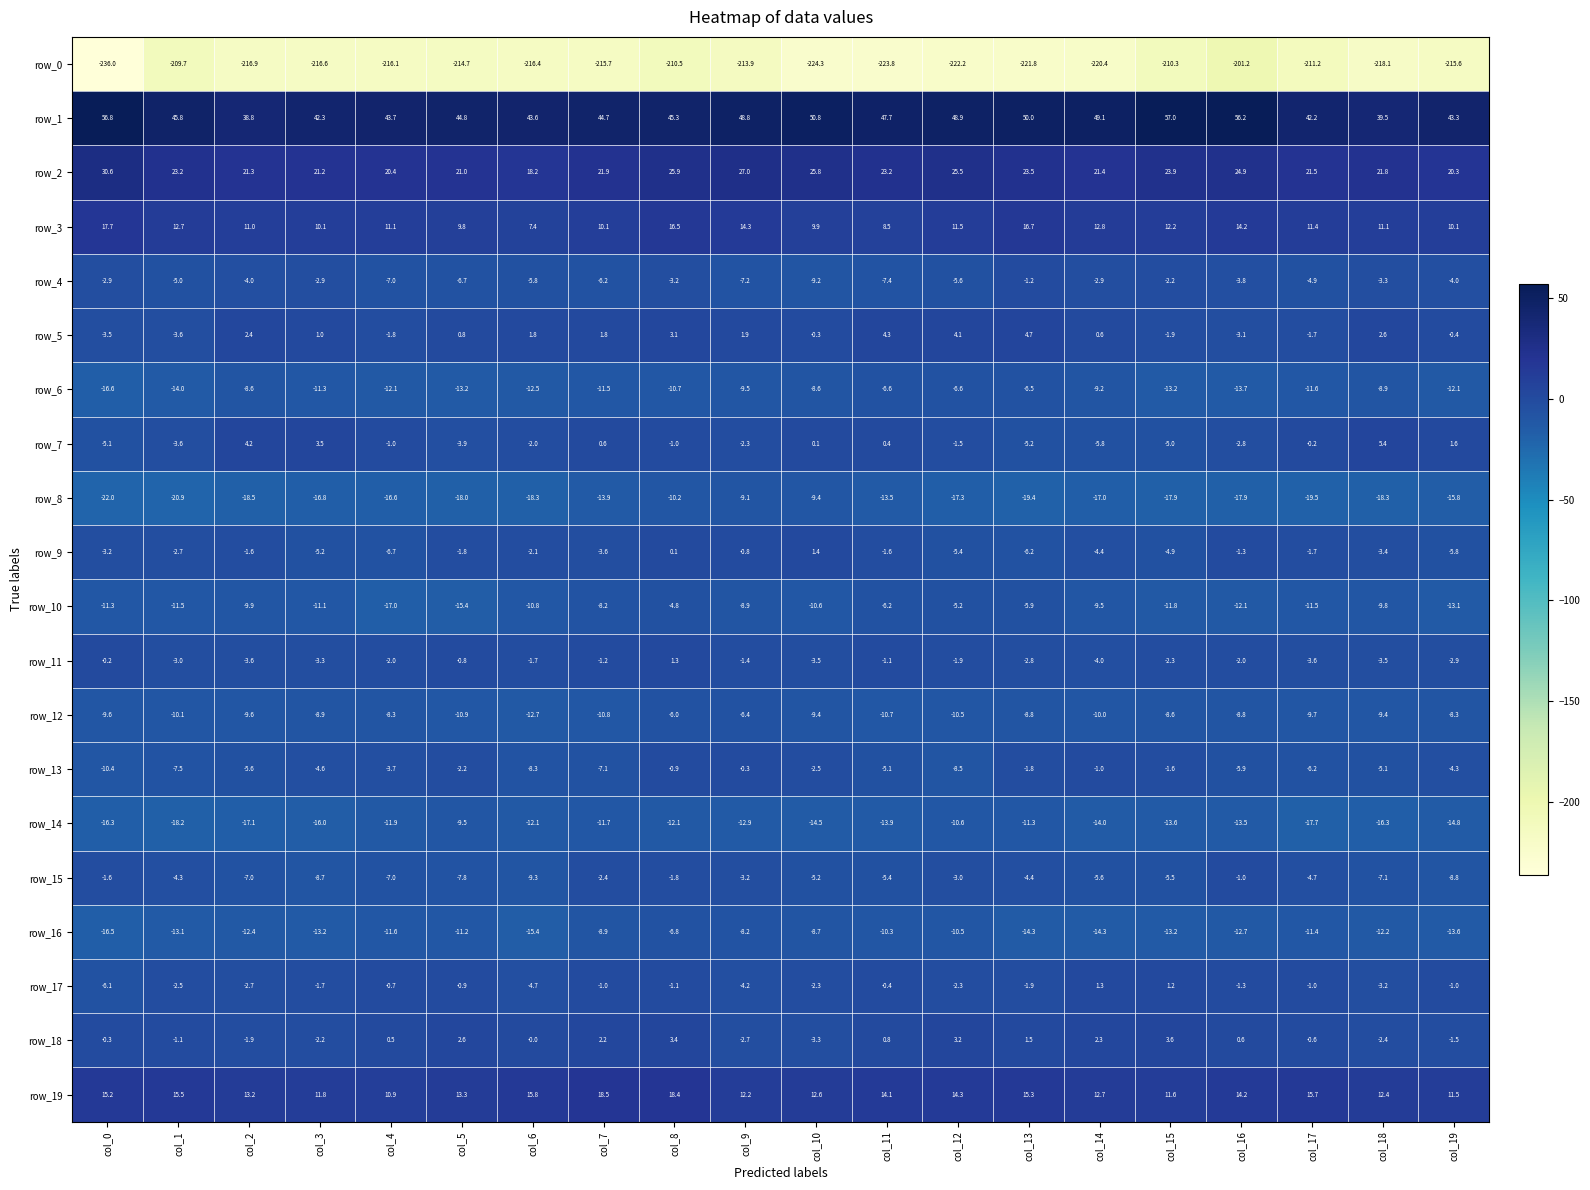

Is it true that row_11 equals -0.9 at col_3?

False